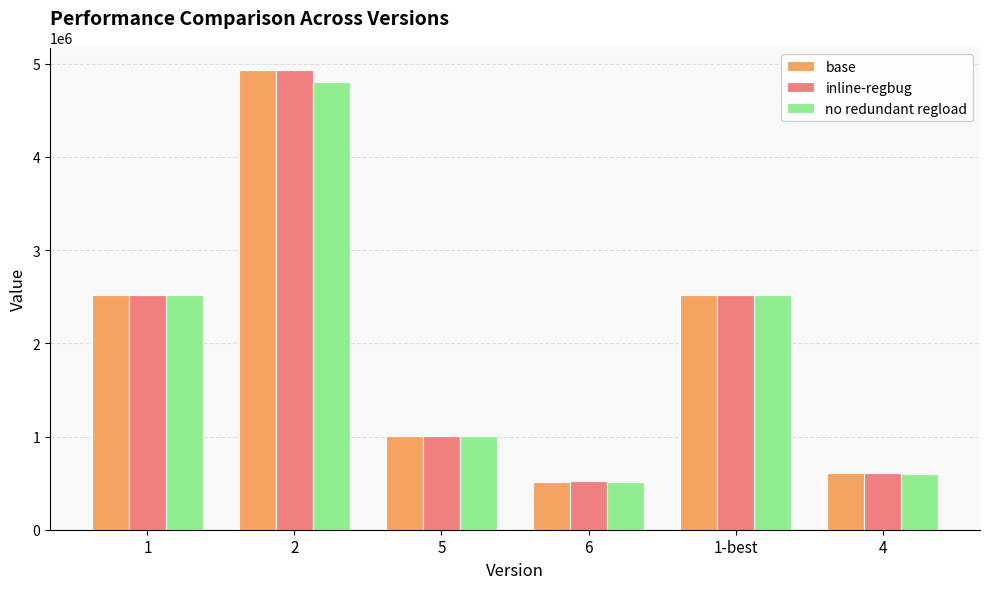

Is the value of inline-regbug at 4 greater than the value of no redundant regload at 1-best?

No